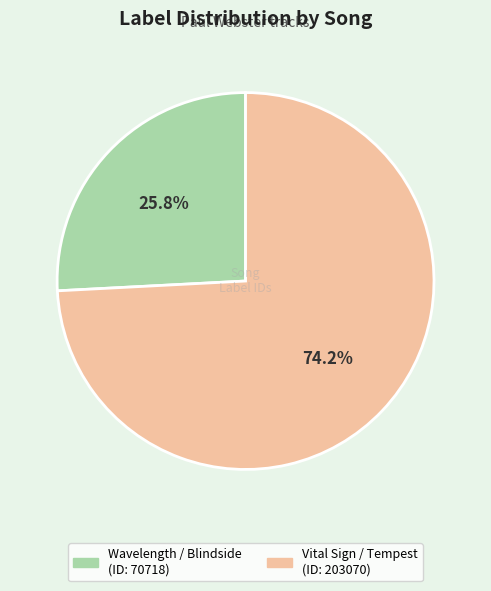

What is the total percentage of Vital Sign / Tempest and Wavelength / Blindside?

100.0%